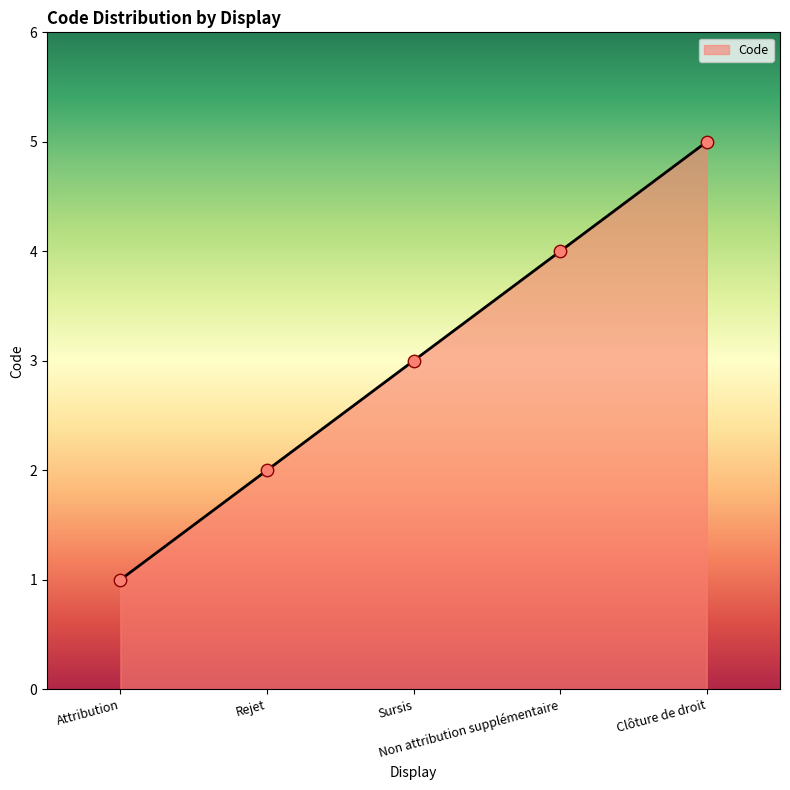

What is the change in value from Rejet to Sursis?

+1